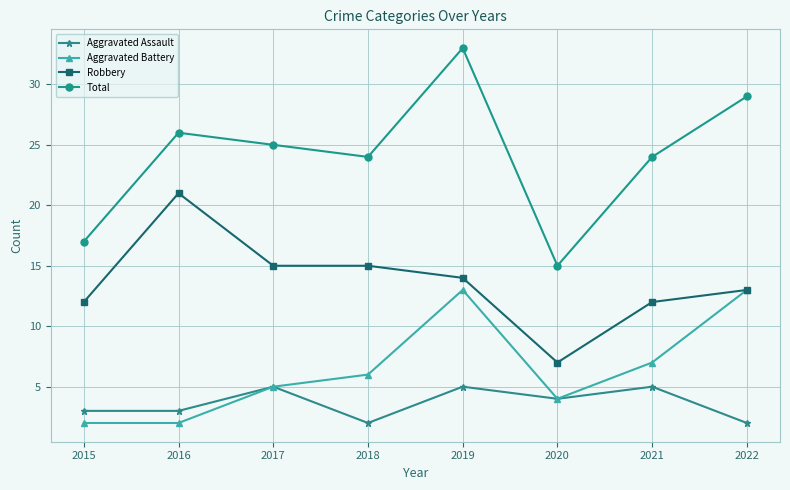

At which category is the sum across all series the highest?

2019